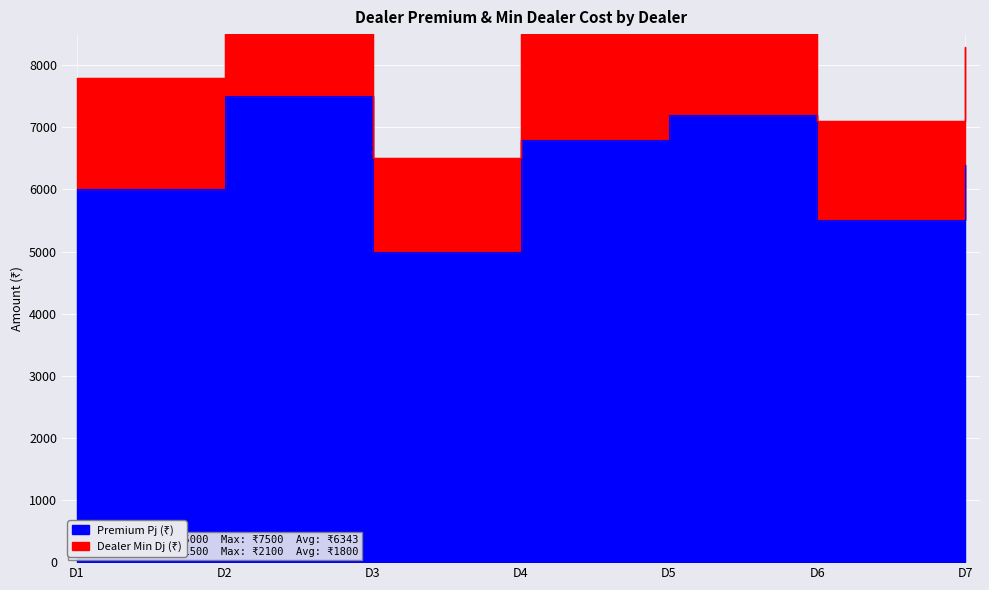

How many interior local valleys (lower than both neighbors) does the data have?

2